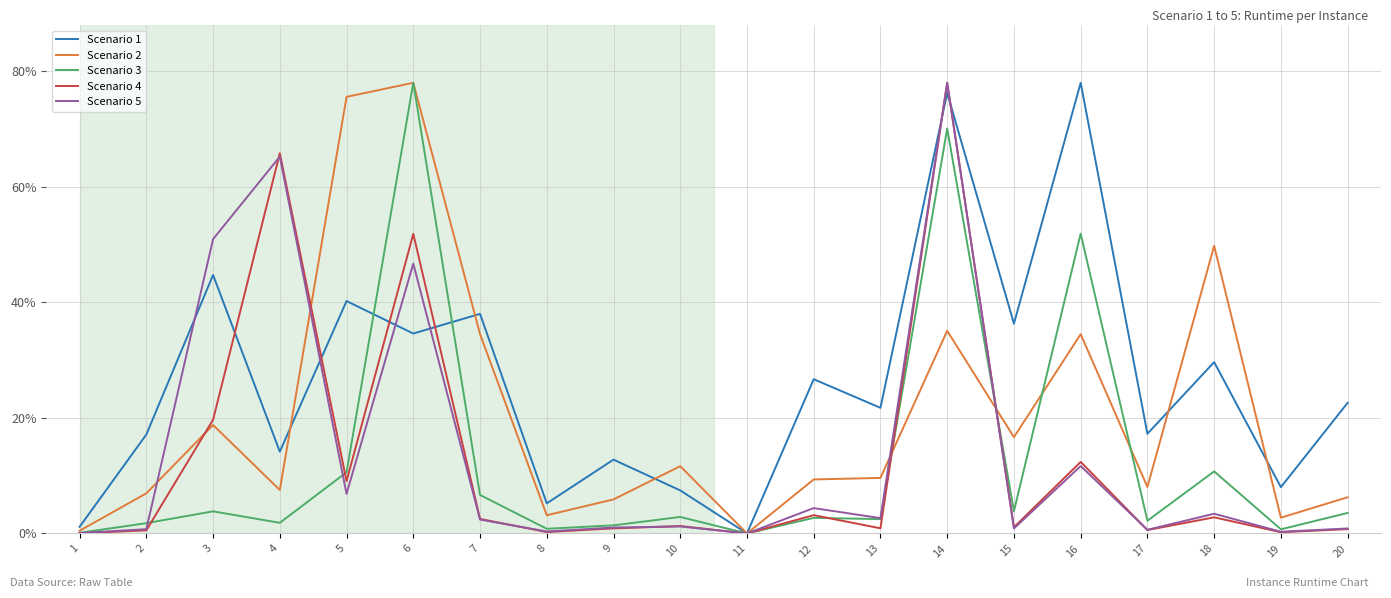

Does the chart display data point markers on the line(s)?

No